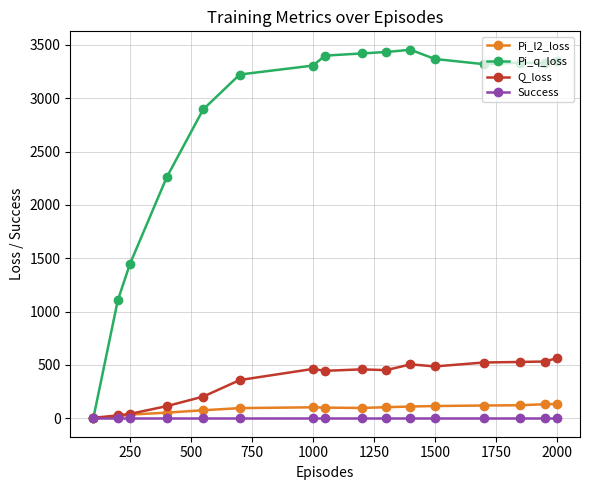

Which series has the largest range (max minus min)?

Pi_q_loss